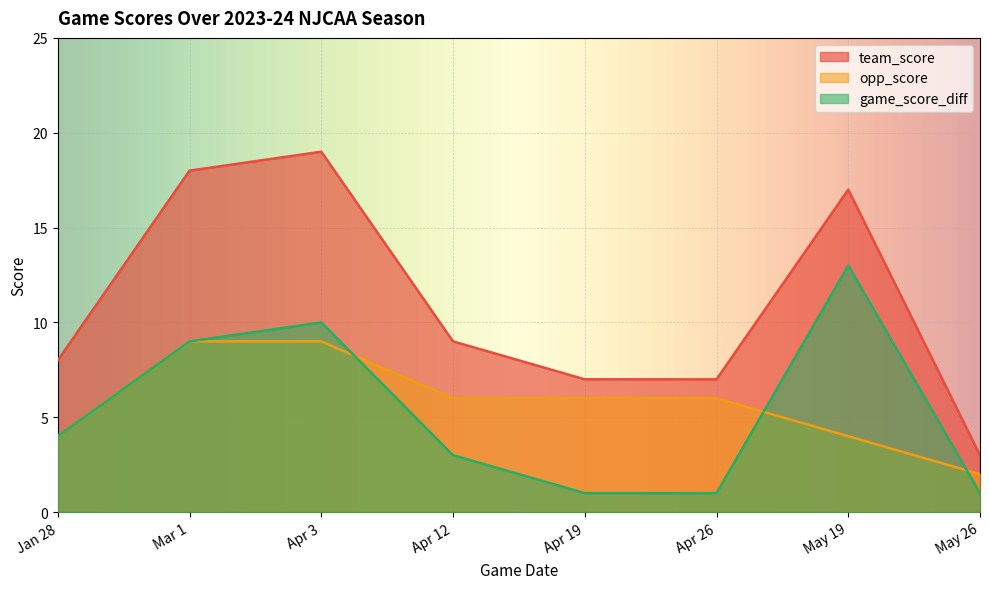

What is the label of the 7th point from the right?

Mar 1